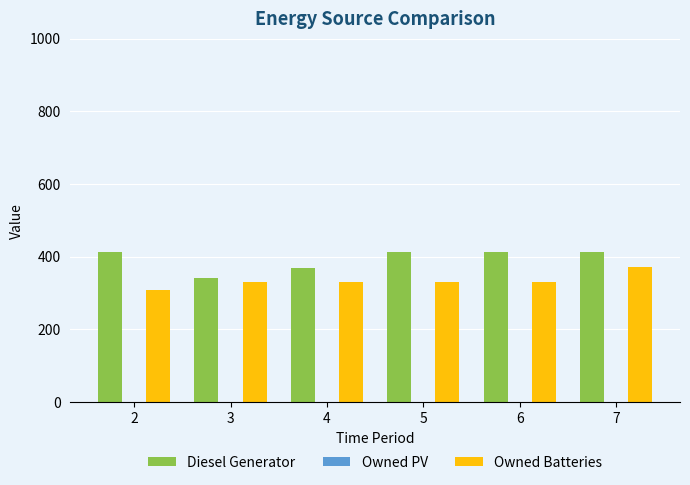

How many distinct data groups are displayed?

2